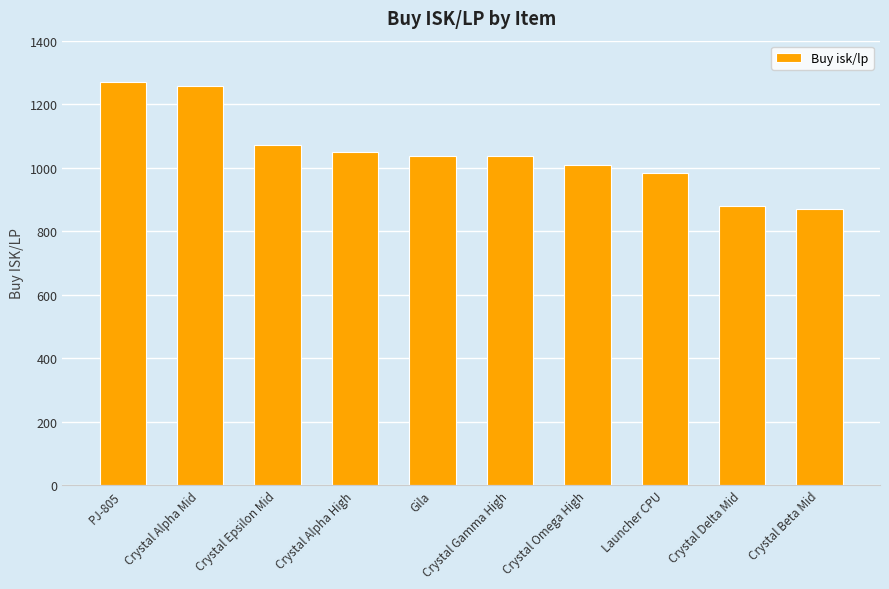

Is it true that the value at Crystal Alpha Mid is 522.4?

False